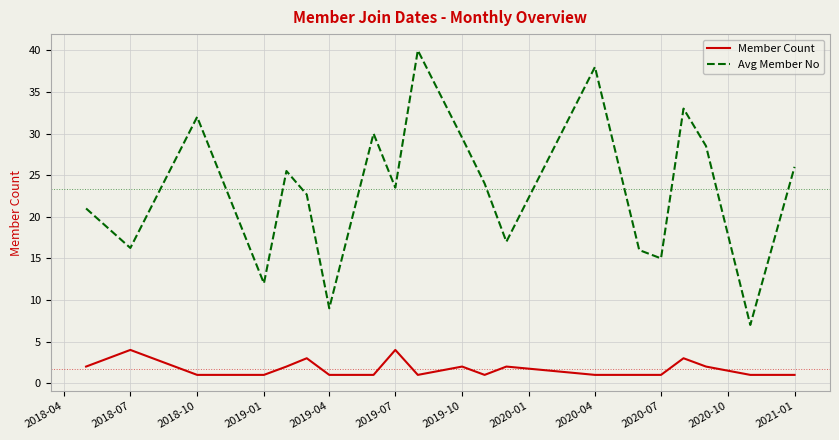

List the series in order of their peak value, highest first.

Avg Member No, Member Count